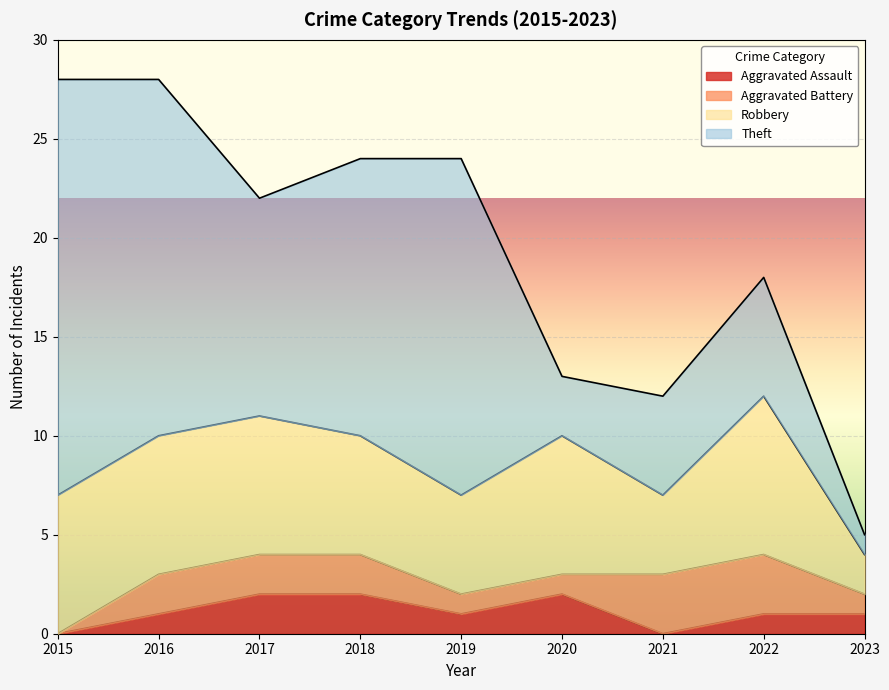

The value of Aggravated Battery at 2022 is 3. True or false?

True